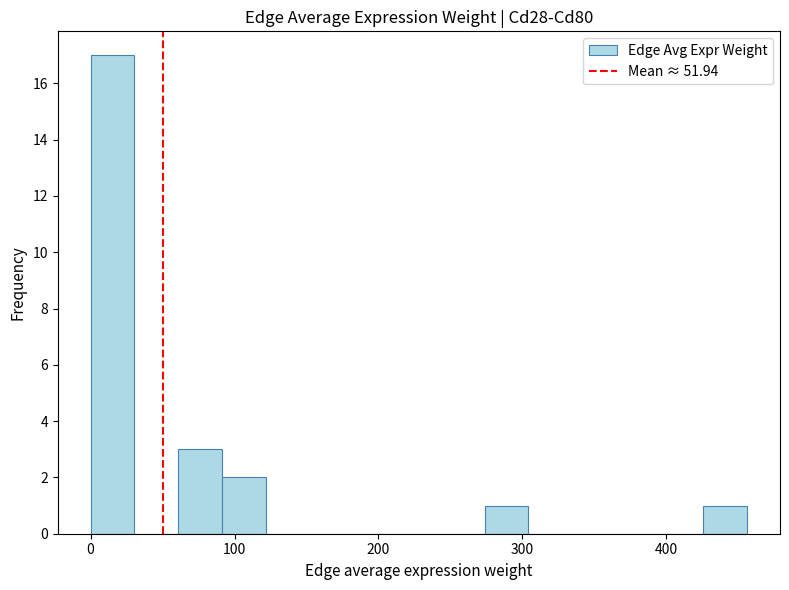

Read against the x-axis, roughly where is the centre of the tallest bar?

20